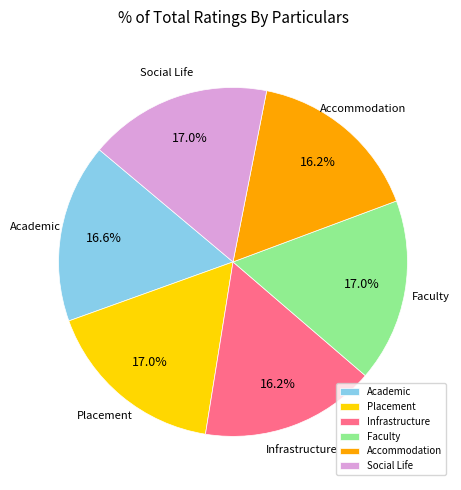

To the nearest percent, what portion does Academic represent?

17%